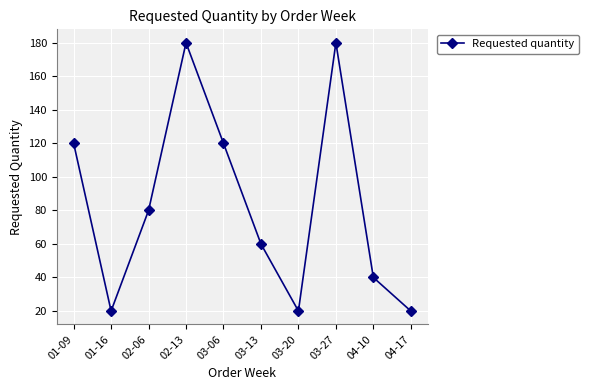

How many lines are shown in the chart?

1